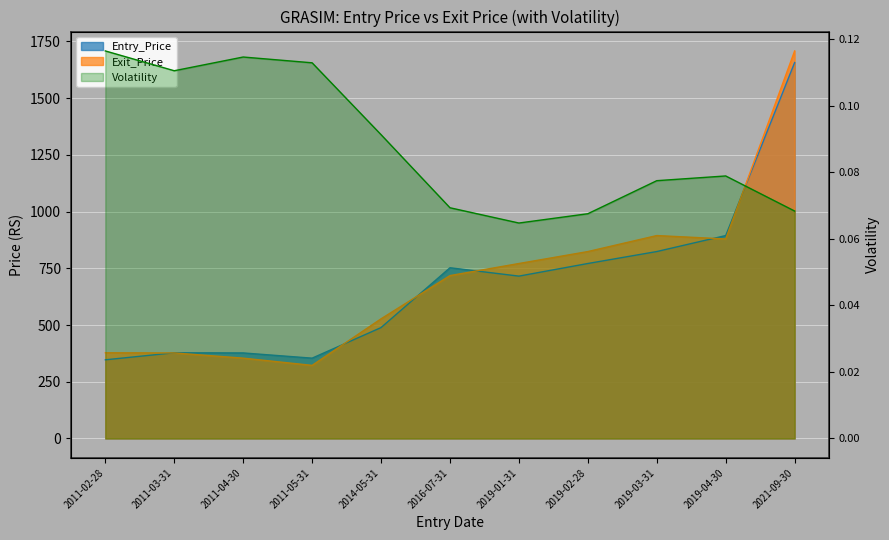

Reading left to right, what are all the values shown in this chart?

Entry_Price: 346.6	377.7	377.0	354.0	488.7	752.4	715.4	771.0	823.7	894.2	1656.5
Exit_Price: 377.7	377.0	354.0	322.2	527.3	717.8	771.0	823.7	894.2	879.2	1707.7
Volatility: 0.1	0.1	0.1	0.1	0.1	0.1	0.1	0.1	0.1	0.1	0.1